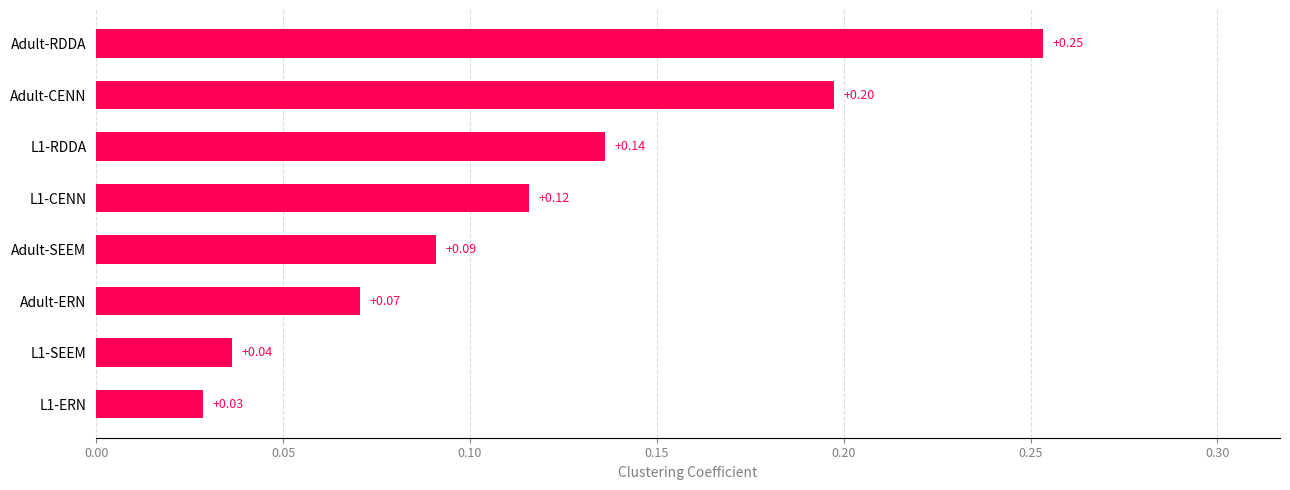

List the labels in order of value, smallest first.

L1-ERN, L1-SEEM, Adult-ERN, Adult-SEEM, L1-CENN, L1-RDDA, Adult-CENN, Adult-RDDA